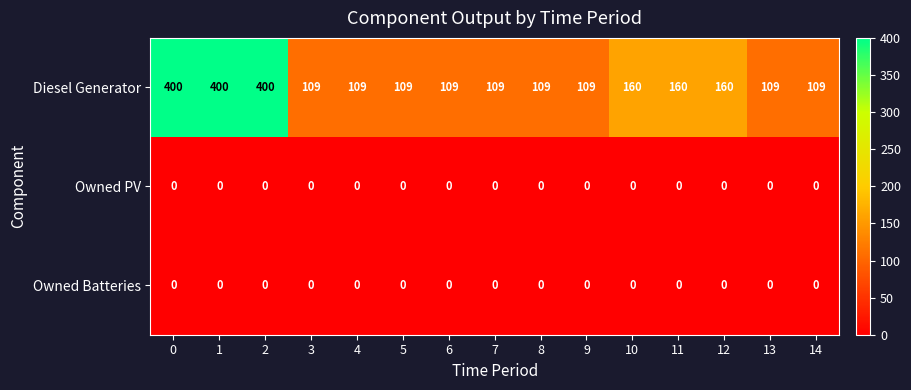

Which series has the largest total across all categories?

Diesel Generator